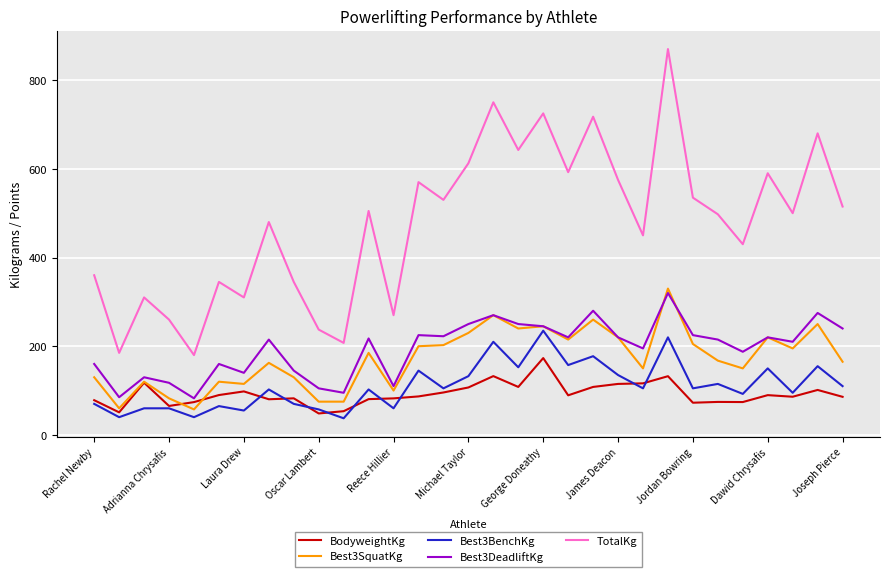

Which series has the largest range (max minus min)?

TotalKg